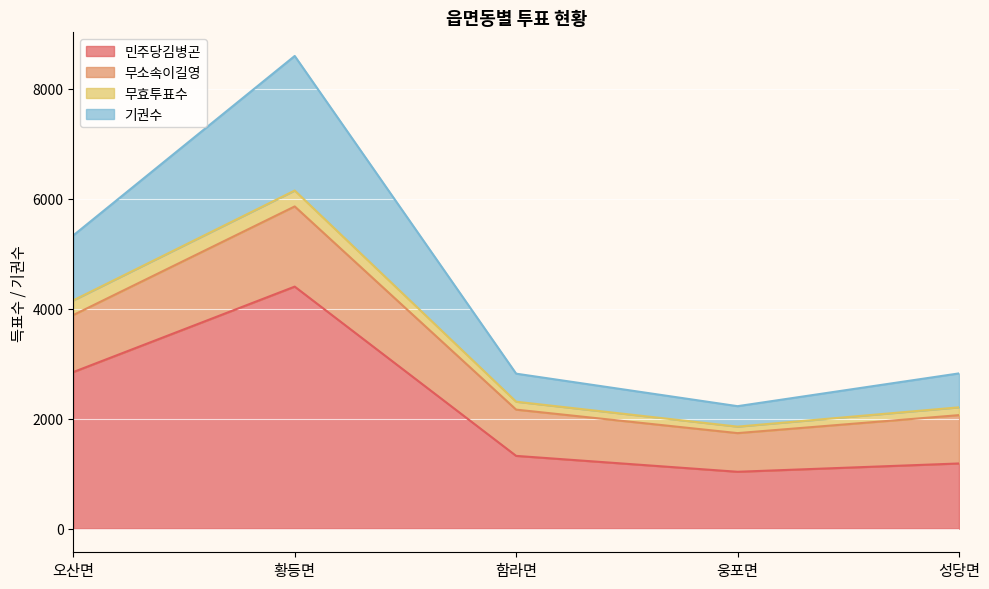

How many interior local valleys does the 기권수 series have?

1